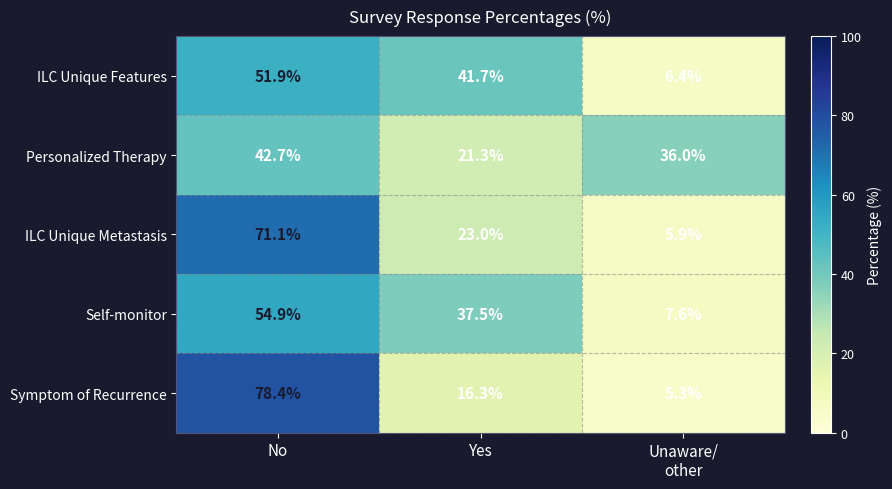

Which series changed the most between No and Unaware/
other?

Symptom of Recurrence